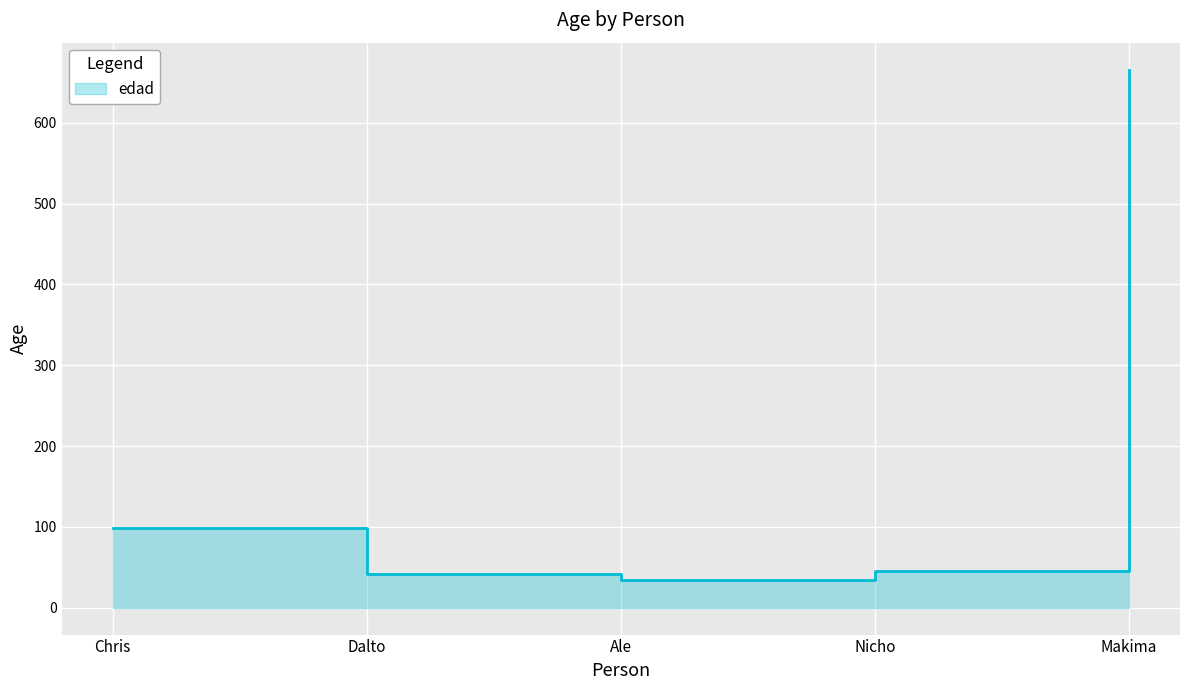

Reading right to left, transcribe all the data shown in this chart.

Makima=666	Nicho=45	Ale=34	Dalto=42	Chris=99